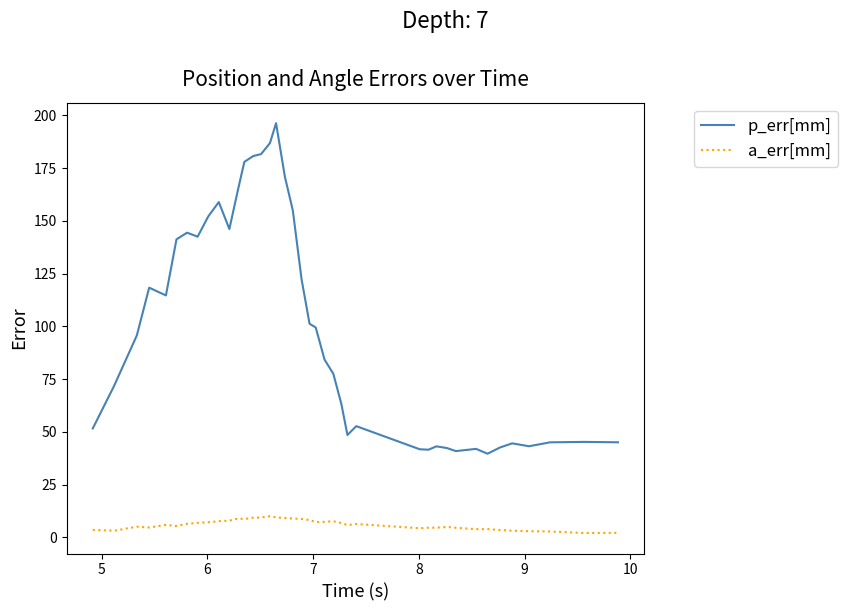

What is the maximum value shown in the chart?

196.3